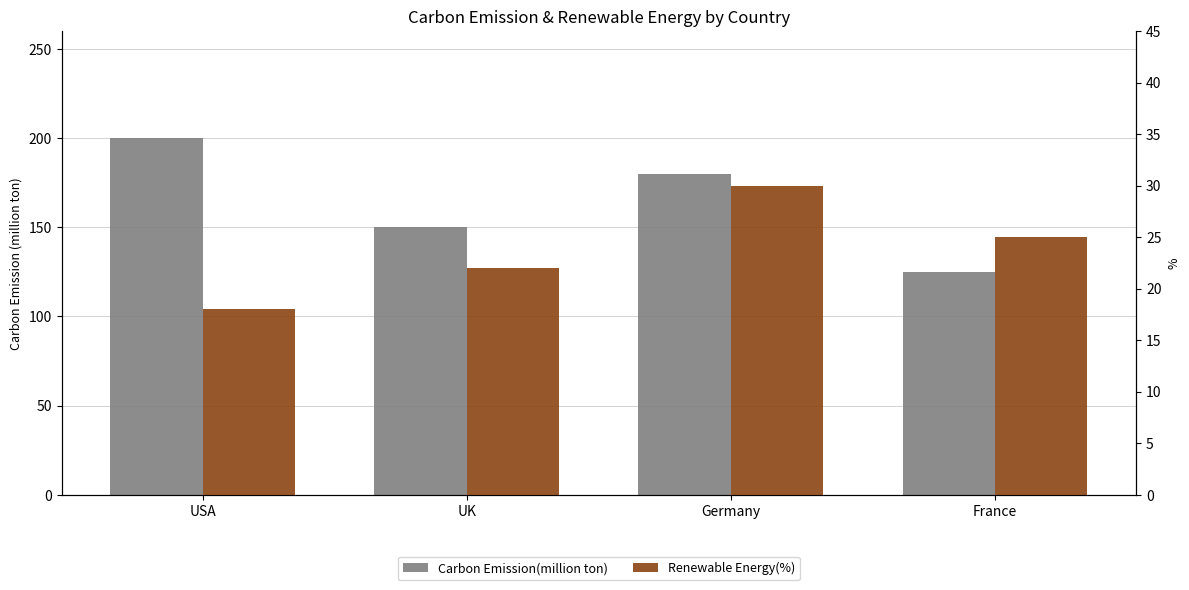

Reading left to right, transcribe all the data shown in this chart.

Carbon Emission(million ton): USA=200	UK=150	Germany=180	France=125
Renewable Energy(%): USA=18	UK=22	Germany=30	France=25